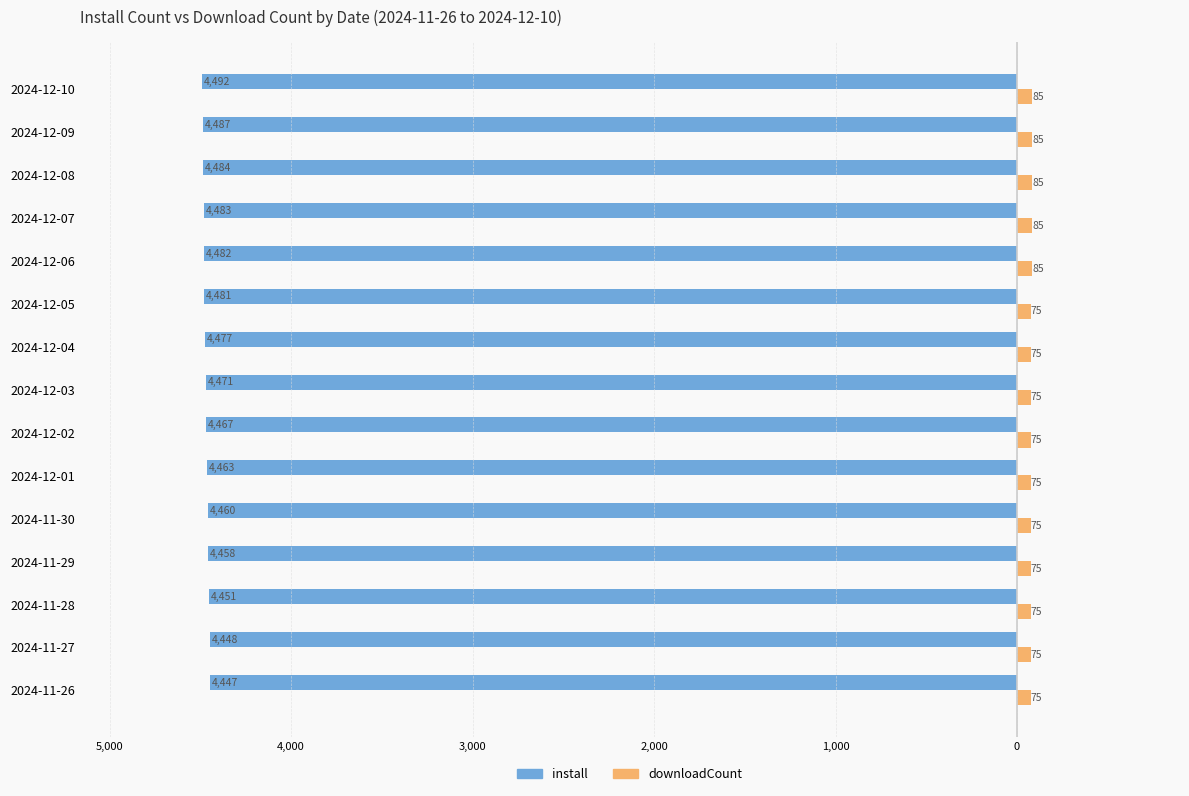

Reading left to right, what are all the values shown in this chart?

install: -4447	-4448	-4451	-4458	-4460	-4463	-4467	-4471	-4477	-4481	-4482	-4483	-4484	-4487	-4492
downloadCount: 75	75	75	75	75	75	75	75	75	75	85	85	85	85	85